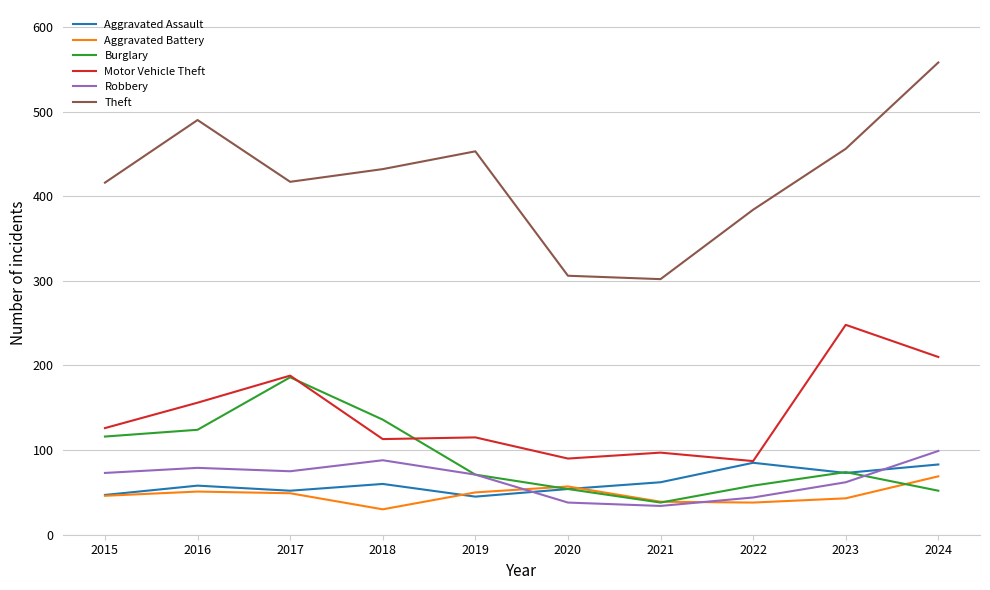

At 2018, list the series in order from largest to smallest.

Theft, Burglary, Motor Vehicle Theft, Robbery, Aggravated Assault, Aggravated Battery